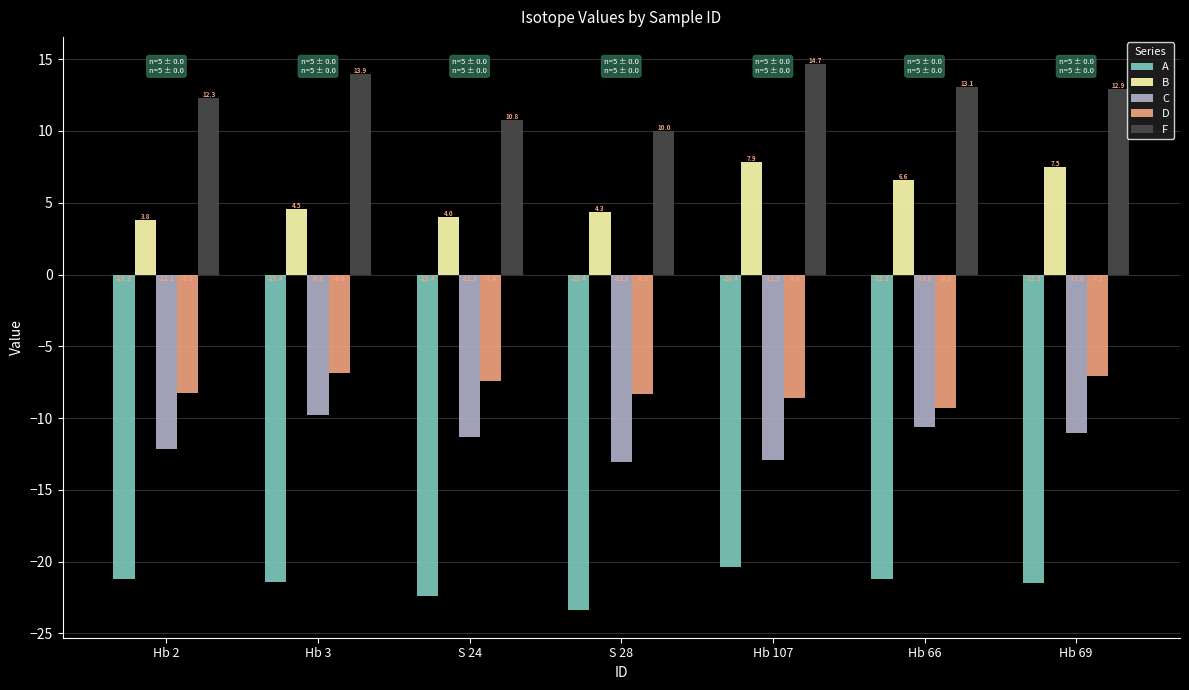

What is the spread (max minus min) of values at Hb 66?

34.3